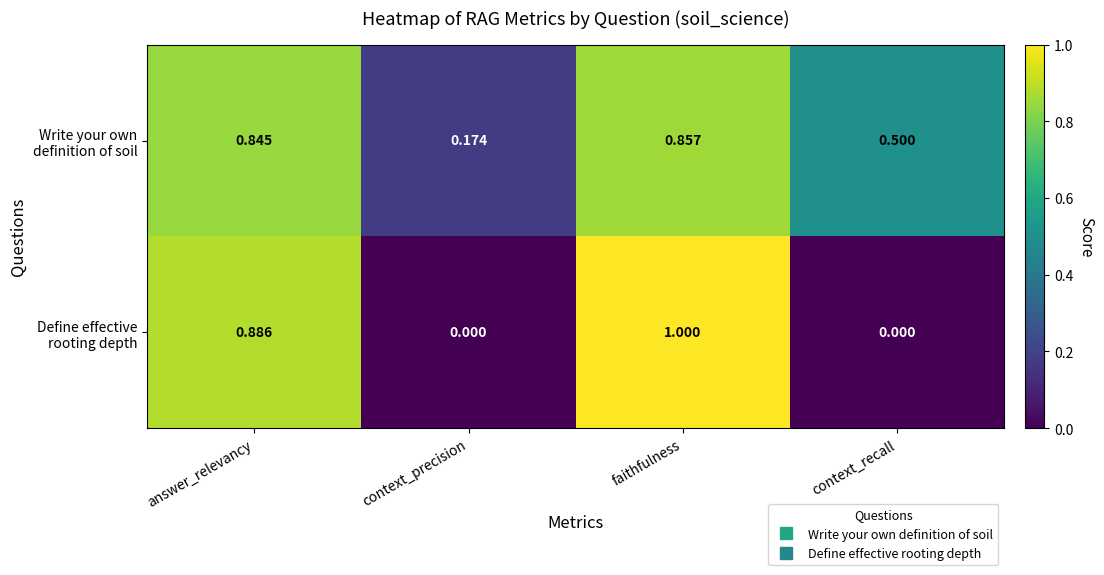

At which category does the chart reach its peak across all series?

faithfulness